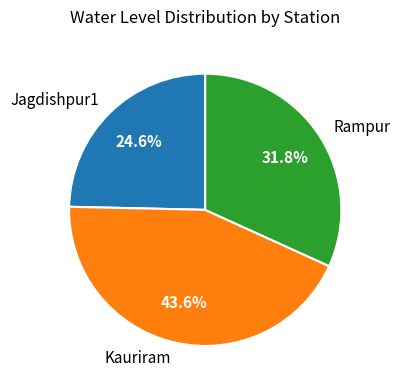

What is the largest slice in the pie chart?

Kauriram